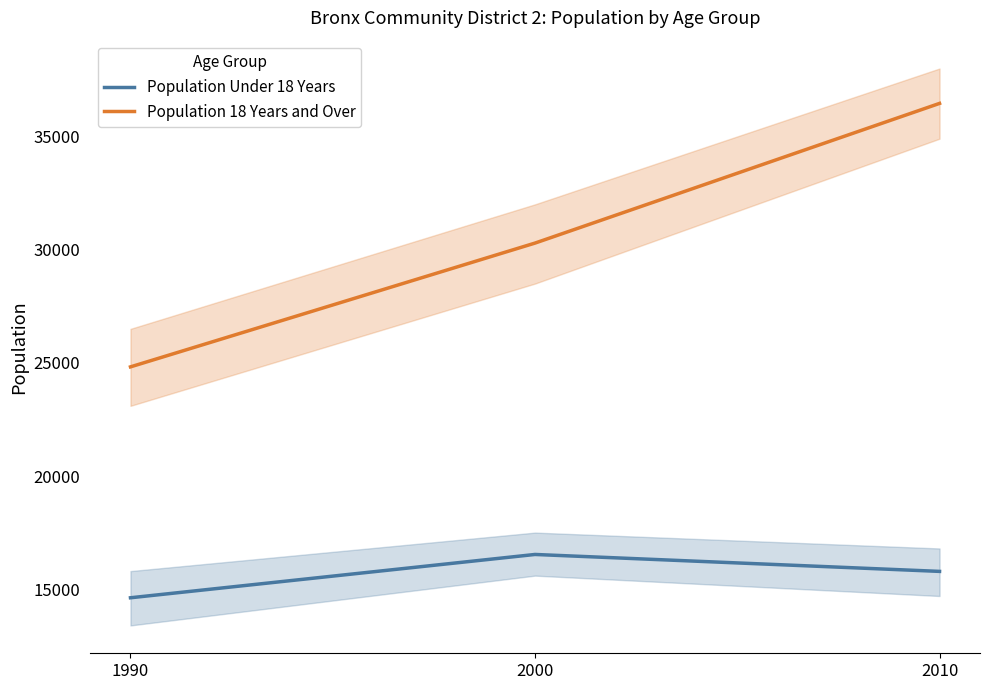

True or false: Population Under 18 Years has a value of 25145 at 1990.

False